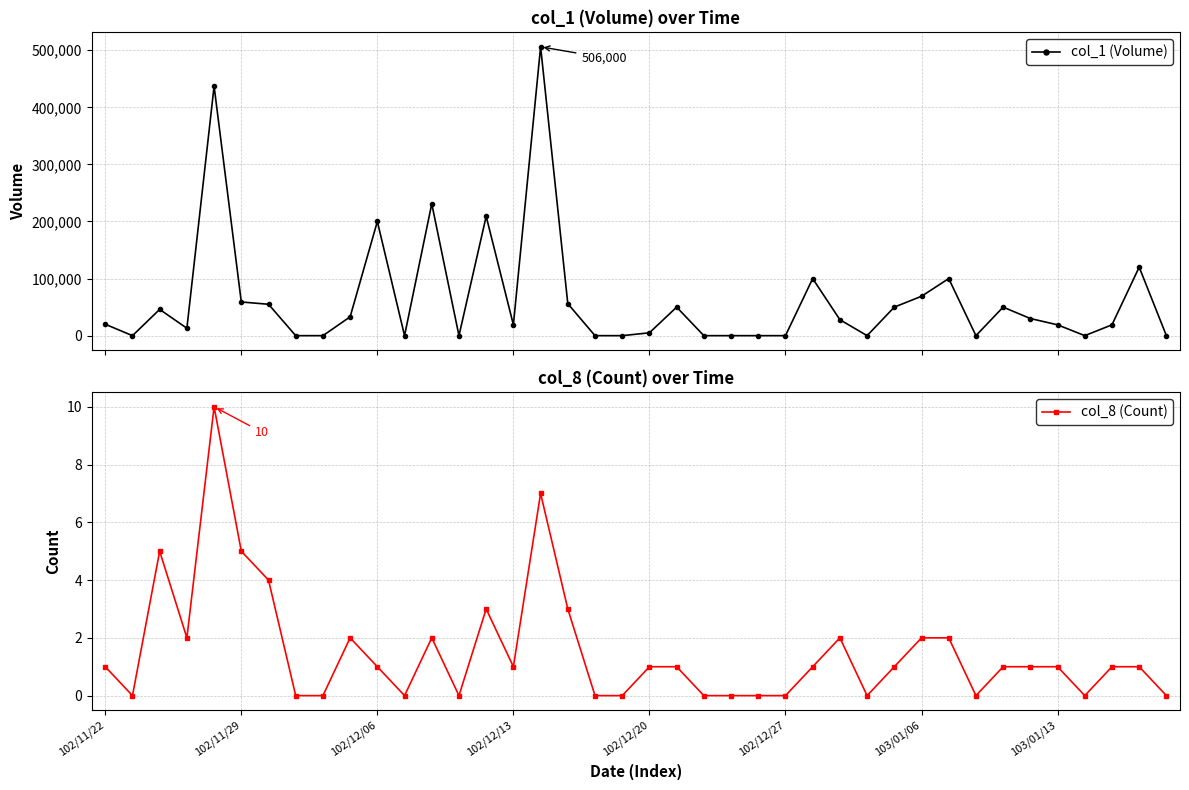

How many data points in col_8 (Count) are less than 1?

15